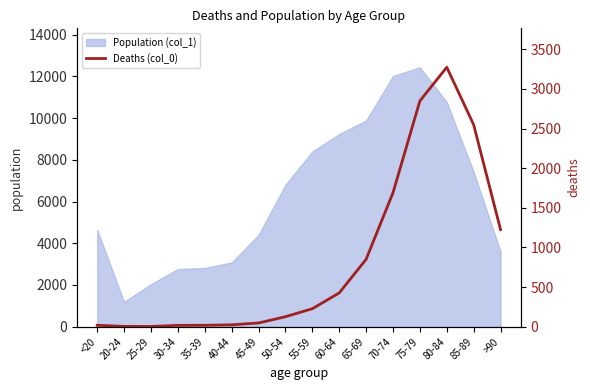

What is the difference between the maximum and second lowest values?

3269